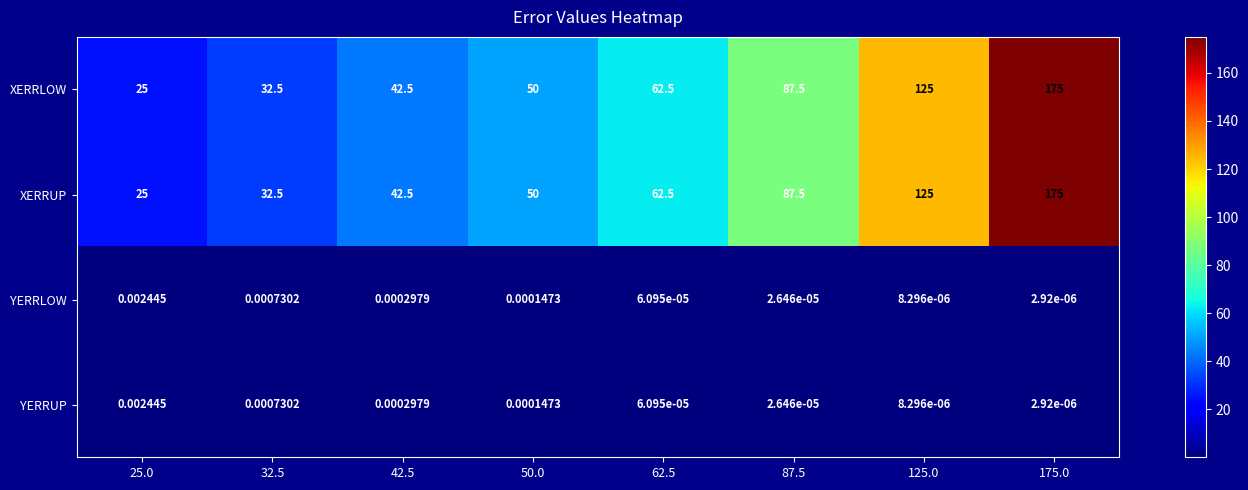

Is the value of YERRLOW at 42.5 greater than the value of YERRUP at 125.0?

Yes